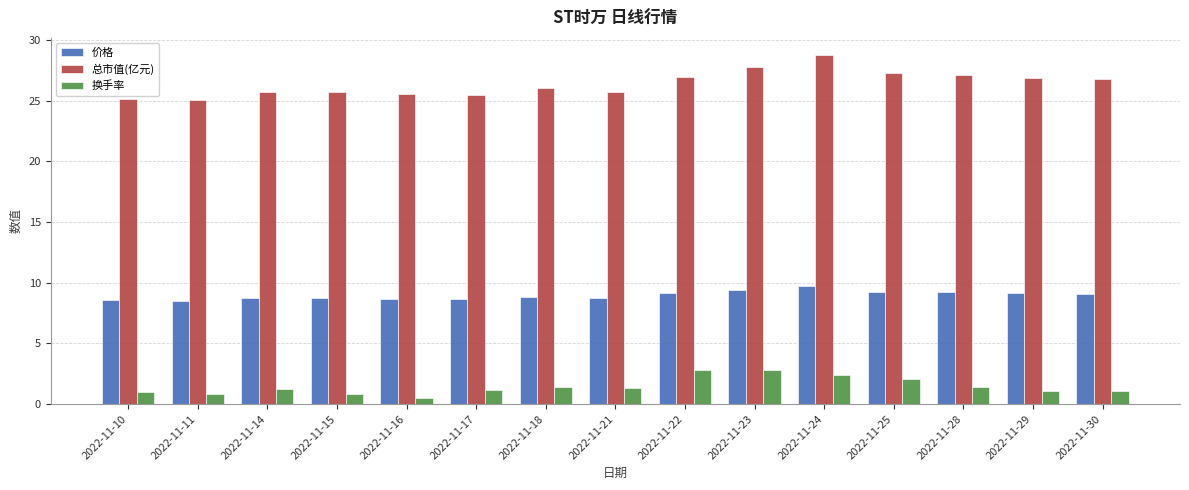

Where does the 总市值(亿元) series first go above 26?

2022-11-18